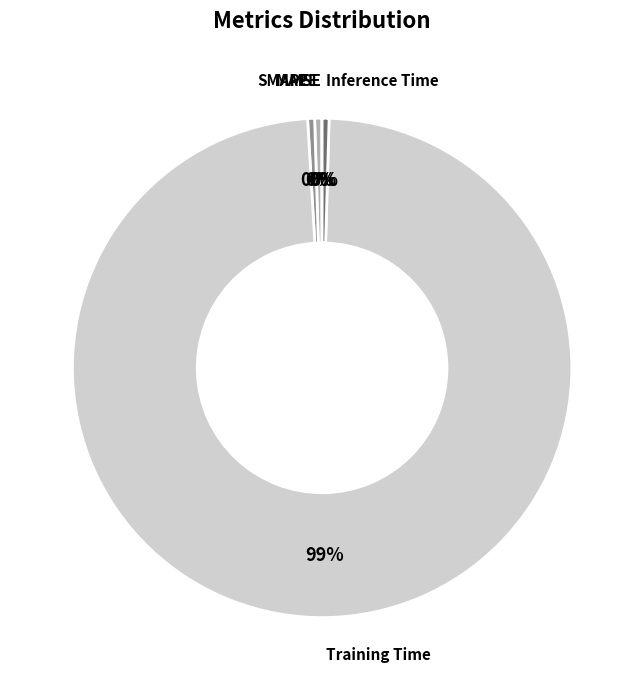

To the nearest percent, what is the average slice percentage?

20%